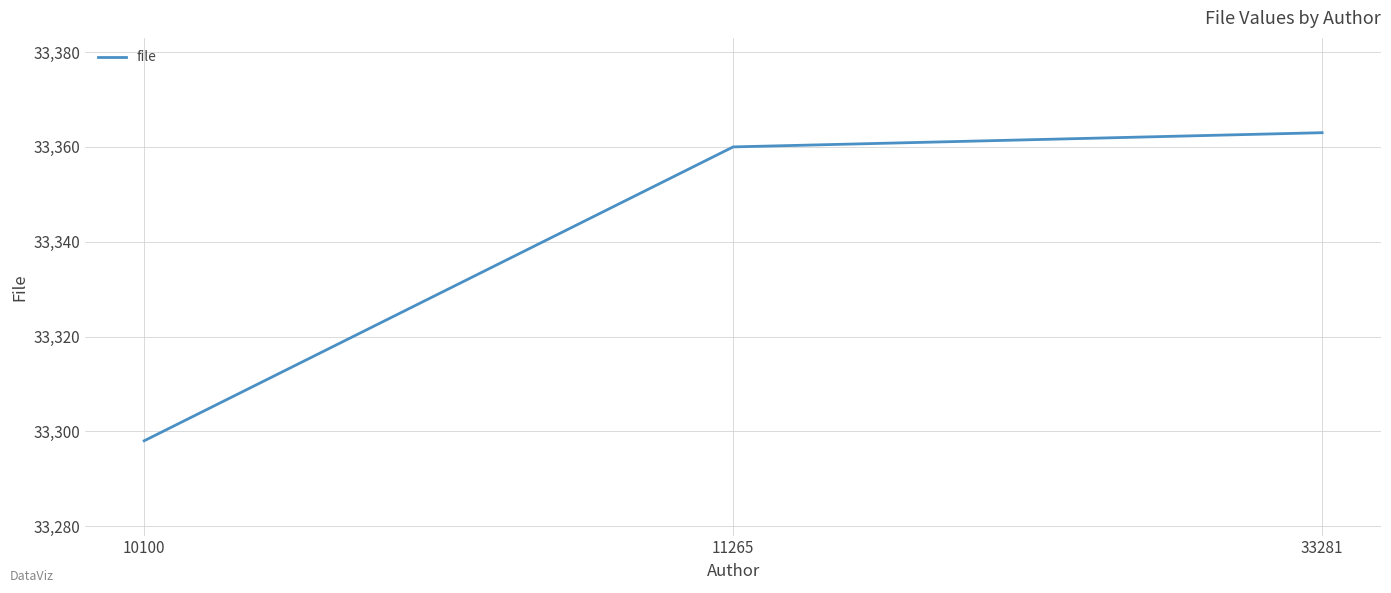

At which label is the value closest to 33330?

11265